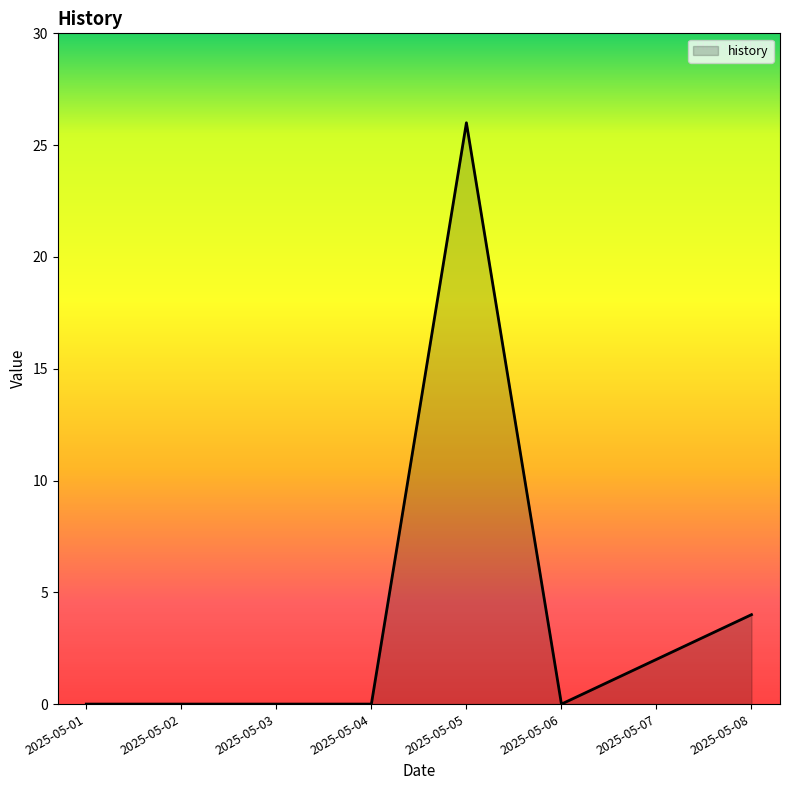

What is the change in value from 2025-05-04 to 2025-05-08?

+4